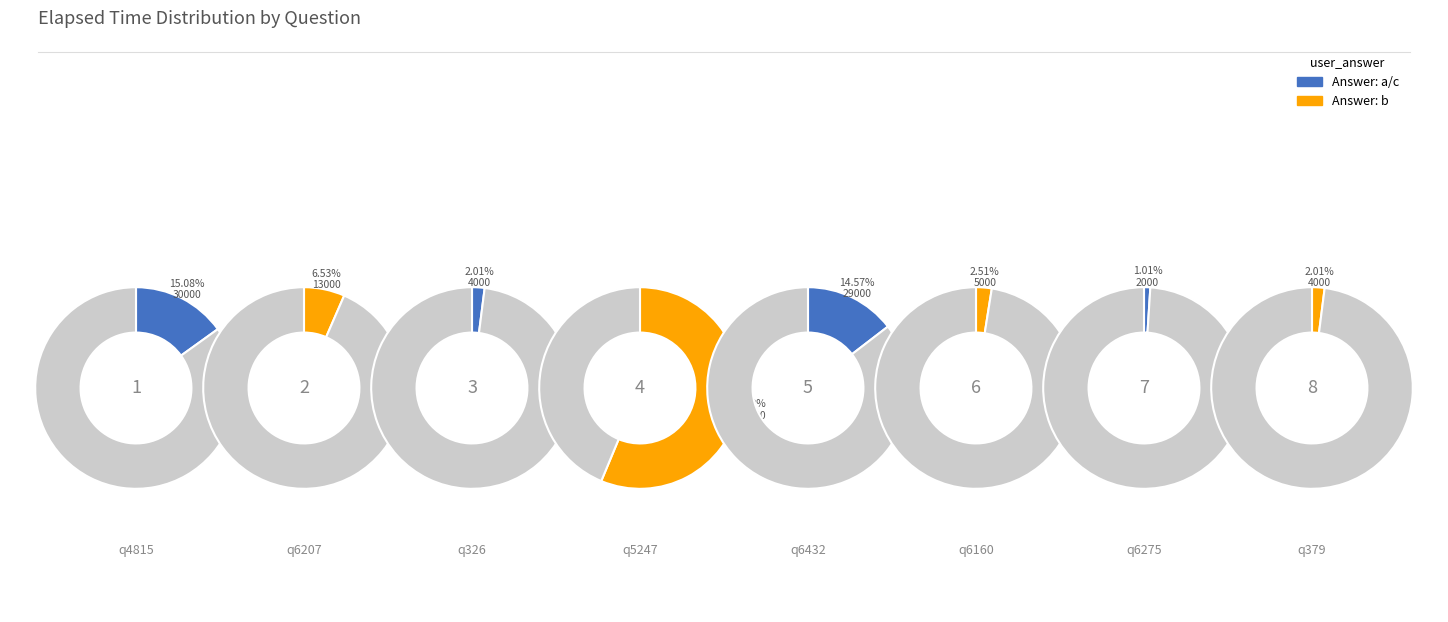

To the nearest percent, what is the combined percentage of q6432 and q326?

17%